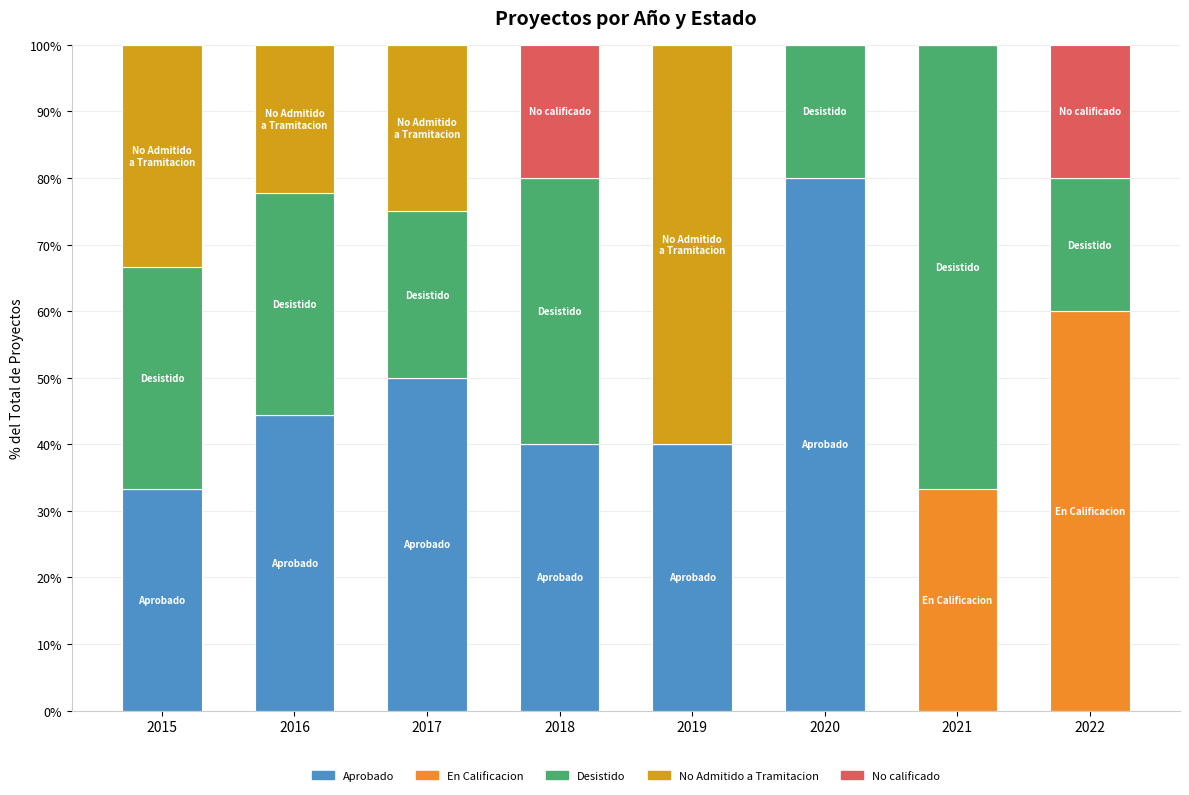

Rank the series by their average value, from lowest to highest.

No calificado, En Calificacion, No Admitido a Tramitacion, Desistido, Aprobado